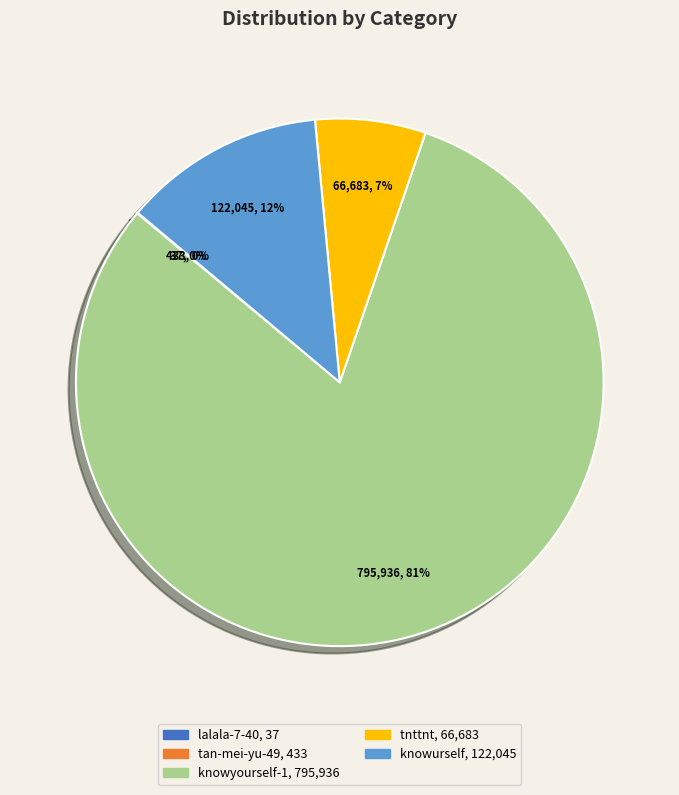

To the nearest percent, what portion does tnttnt represent?

7%